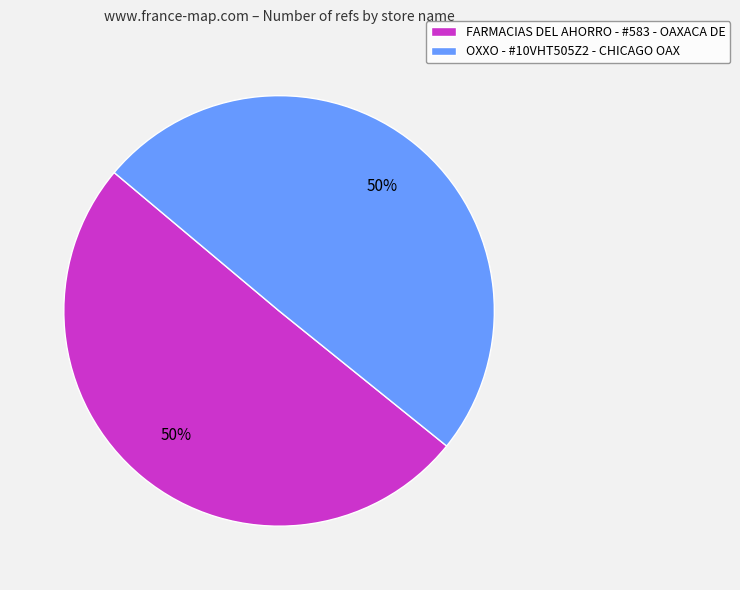

Is it true that OXXO - #10VHT505Z2 - CHICAGO OAX is 60% of the pie?

False